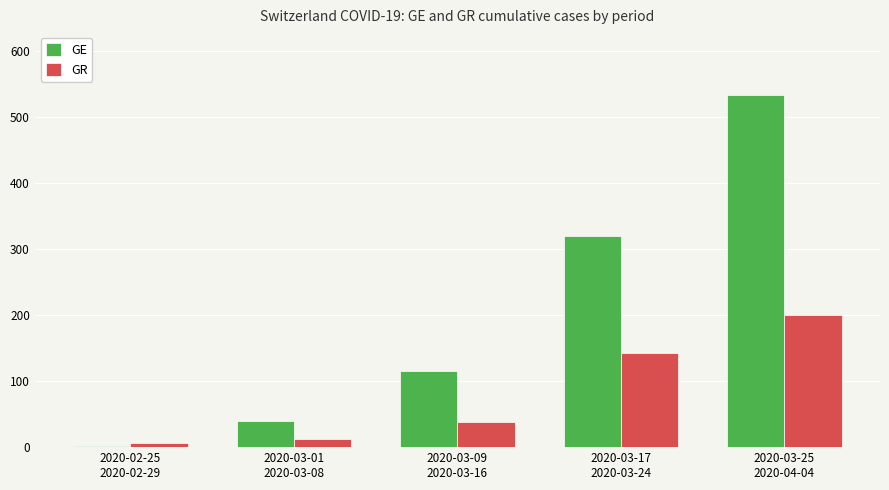

Rank the categories by GE value from highest to lowest.

2020-03-25
2020-04-04, 2020-03-17
2020-03-24, 2020-03-09
2020-03-16, 2020-03-01
2020-03-08, 2020-02-25
2020-02-29